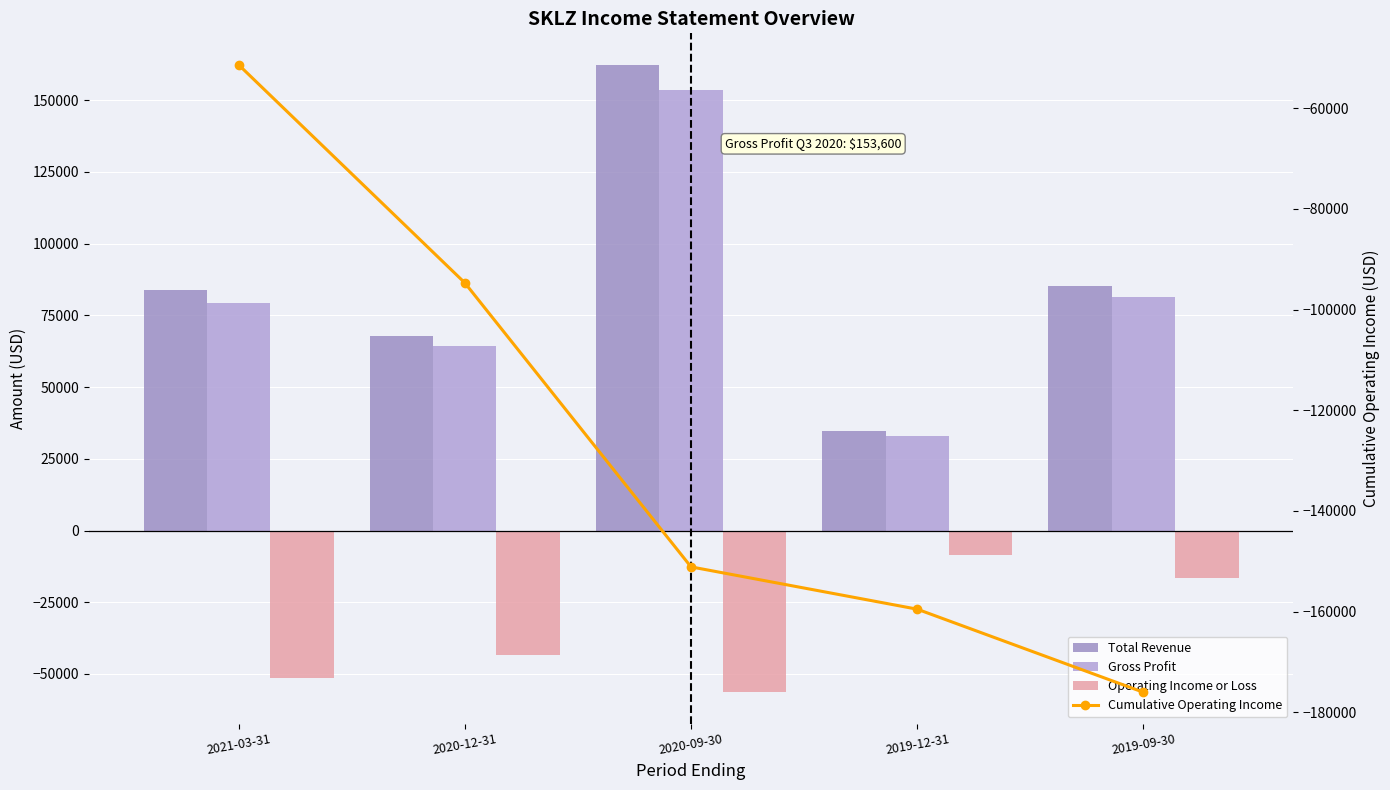

What is the smallest value displayed?

-176000